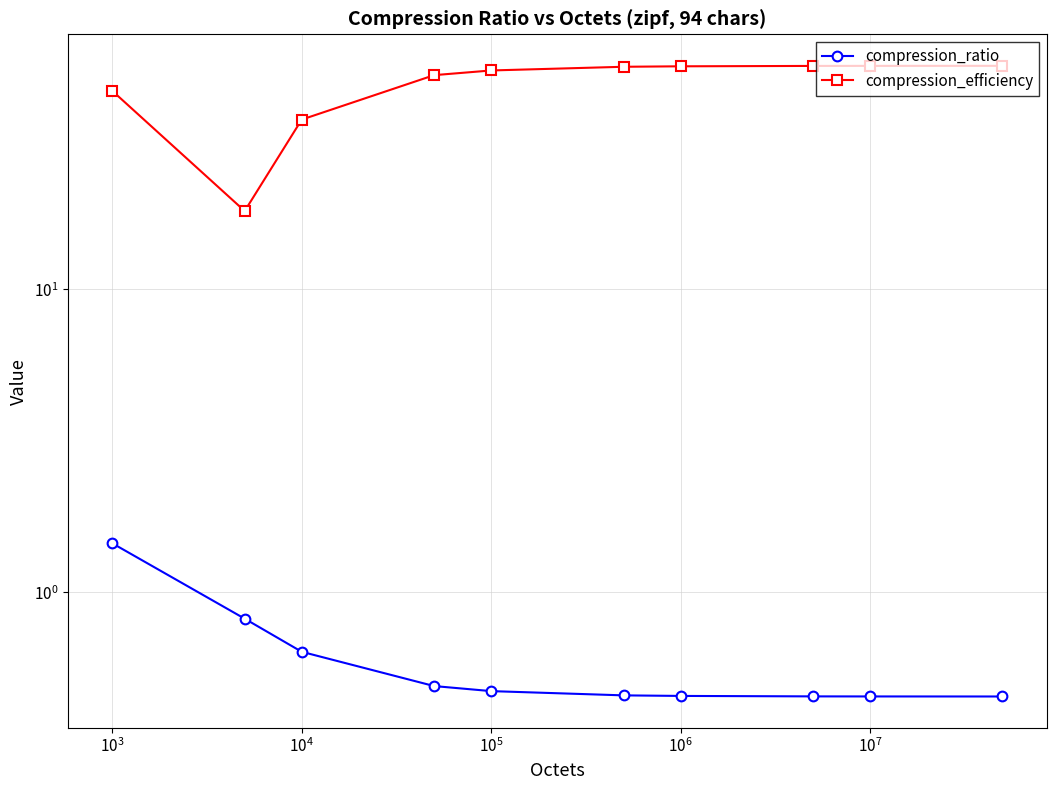

What is the difference between the maximum and second lowest values in the compression_ratio series?

1.0